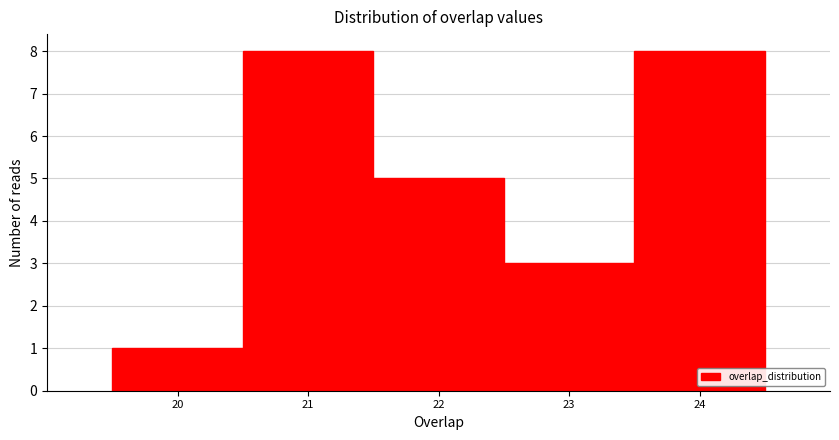

Reading left to right, transcribe this chart: for each bar, give the range it covers on the x-axis and its height. The values are not printed on the chart, so give them approximately, as read against the axis.

19.5 to 20.5: 1
20.5 to 21.5: 8
21.5 to 22.5: 5
22.5 to 23.5: 3
23.5 to 24.5: 8